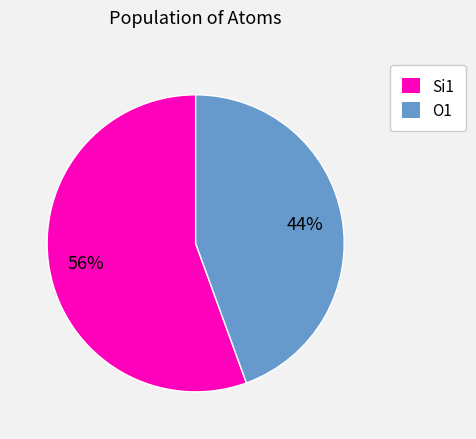

To the nearest percent, what portion does O1 represent?

44%